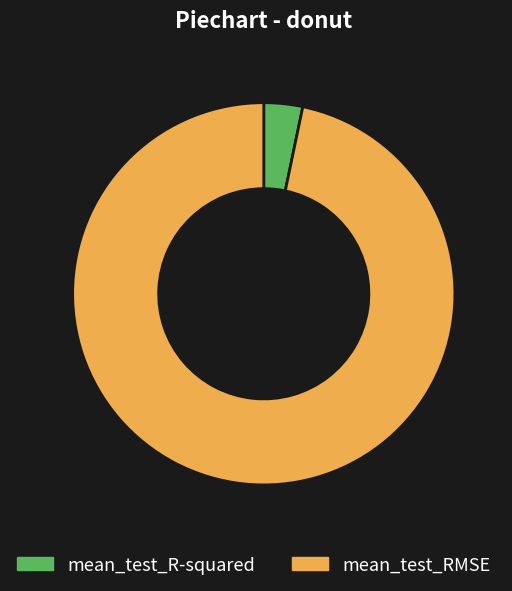

Rank the categories by value from lowest to highest.

mean_test_R-squared, mean_test_RMSE